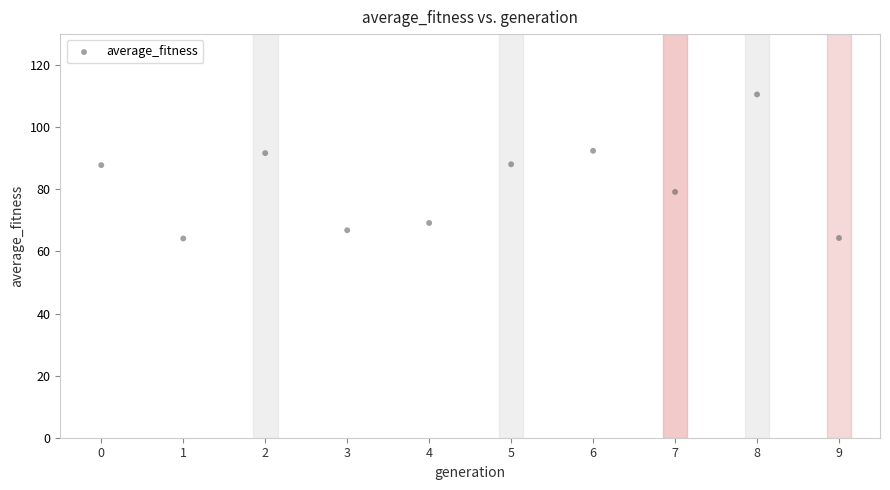

What is the range of Y values (max minus min)?

46.4